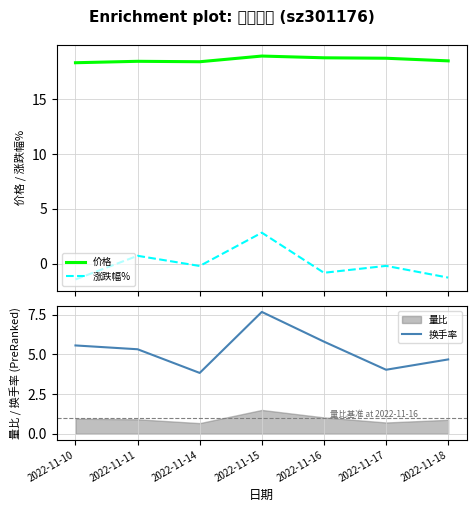

Which series has the widest spread of values?

涨跌幅%